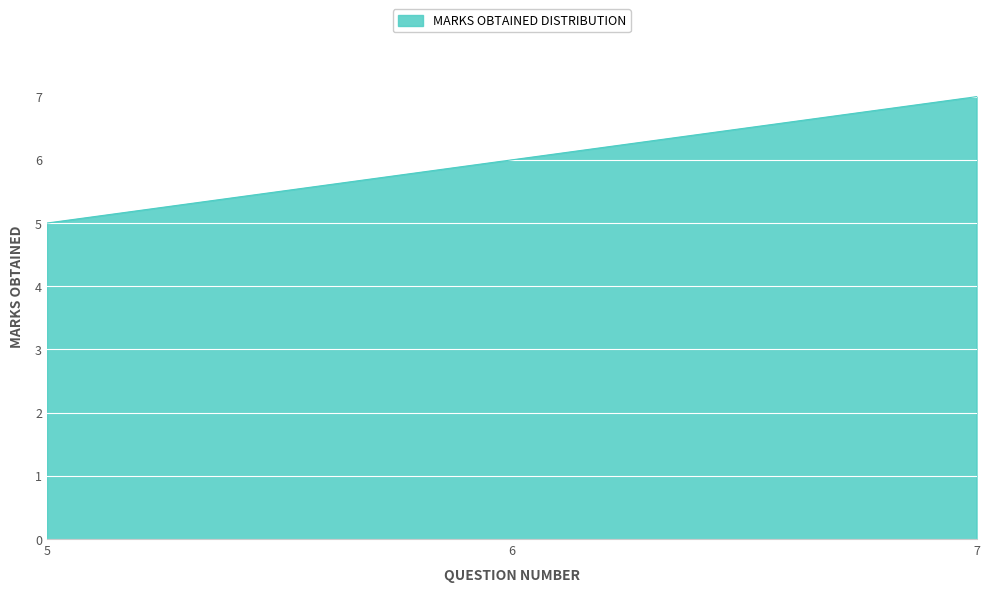

How many distinct data groups are displayed?

1